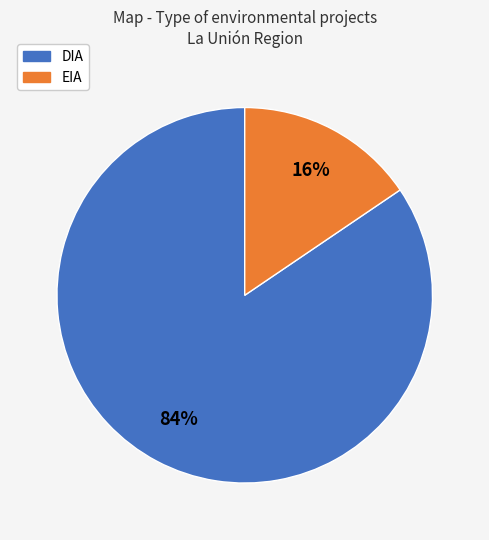

To the nearest percent, what is the combined percentage of DIA and EIA?

100%